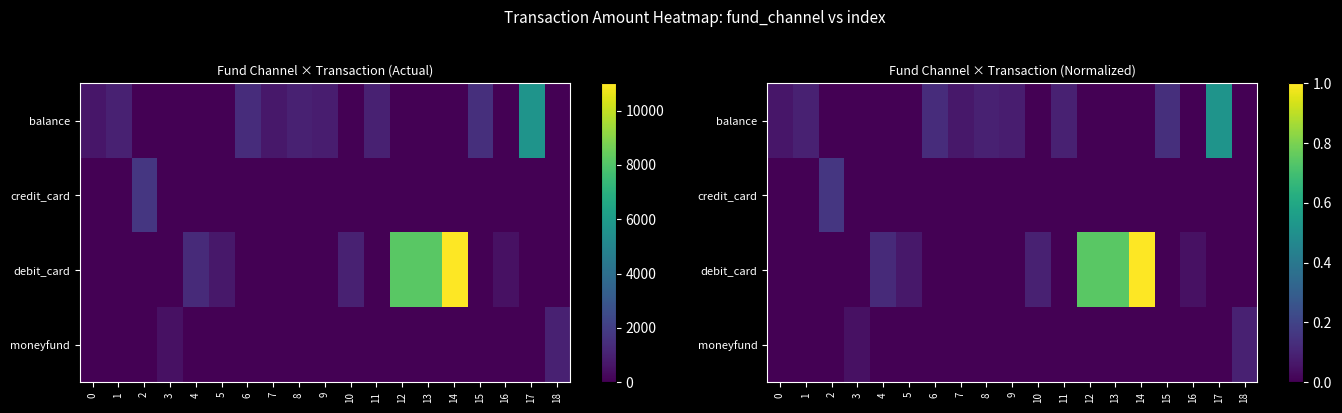

How many values in the balance series exceed 0?

9